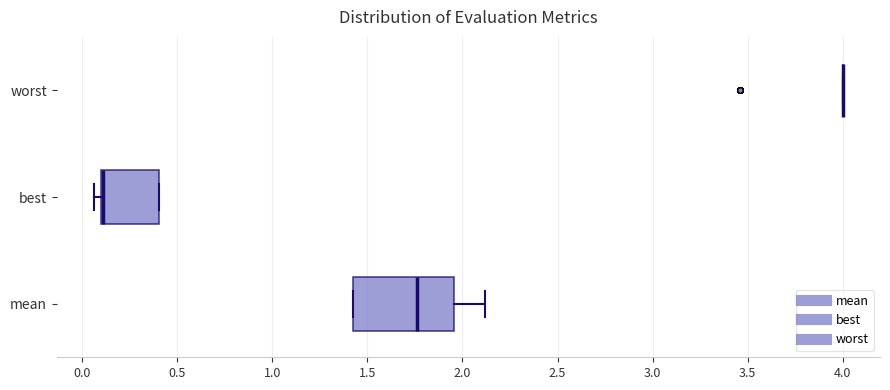

Comparing the boxes themselves (not the whiskers), which one is the widest?

mean